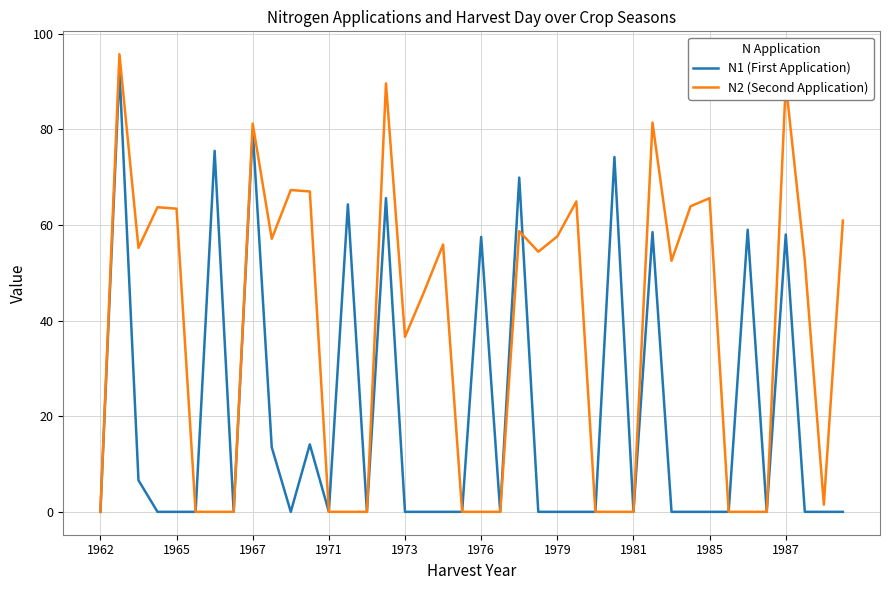

Which series has the largest total across all categories?

N2 (Second Application)